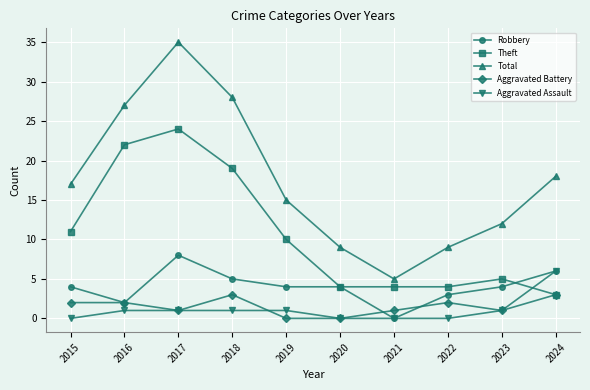

What is the spread (max minus min) of values at 2017?

34